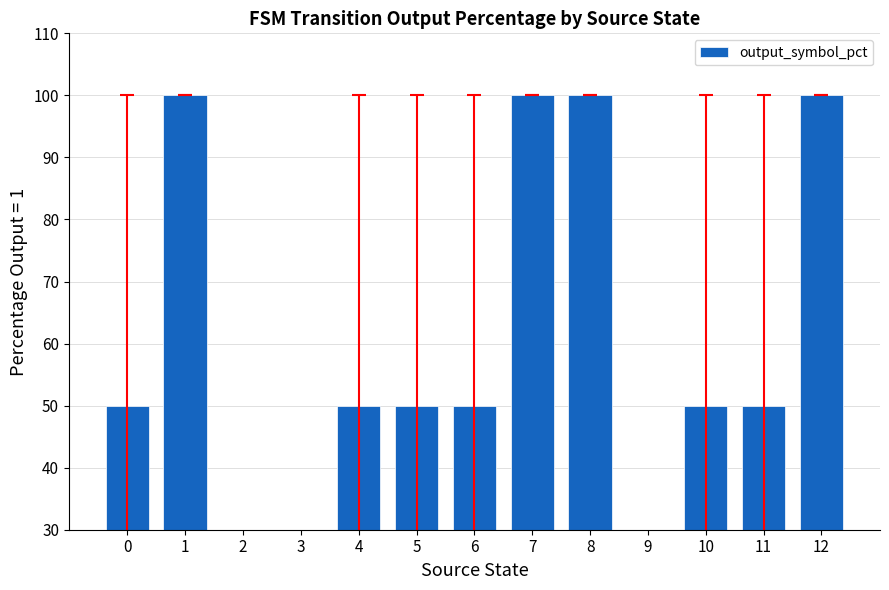

What is the value of the 9th bar from the left?

100